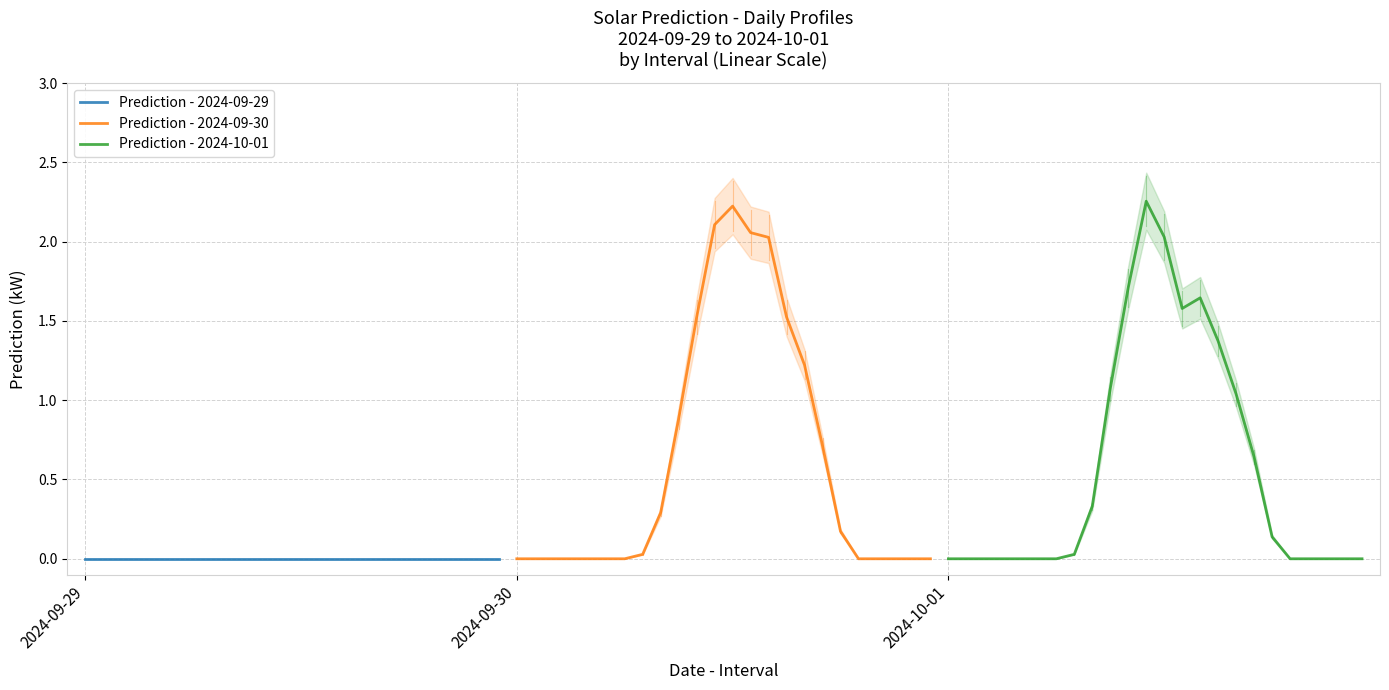

What is the label of the 11th point from the right?

13